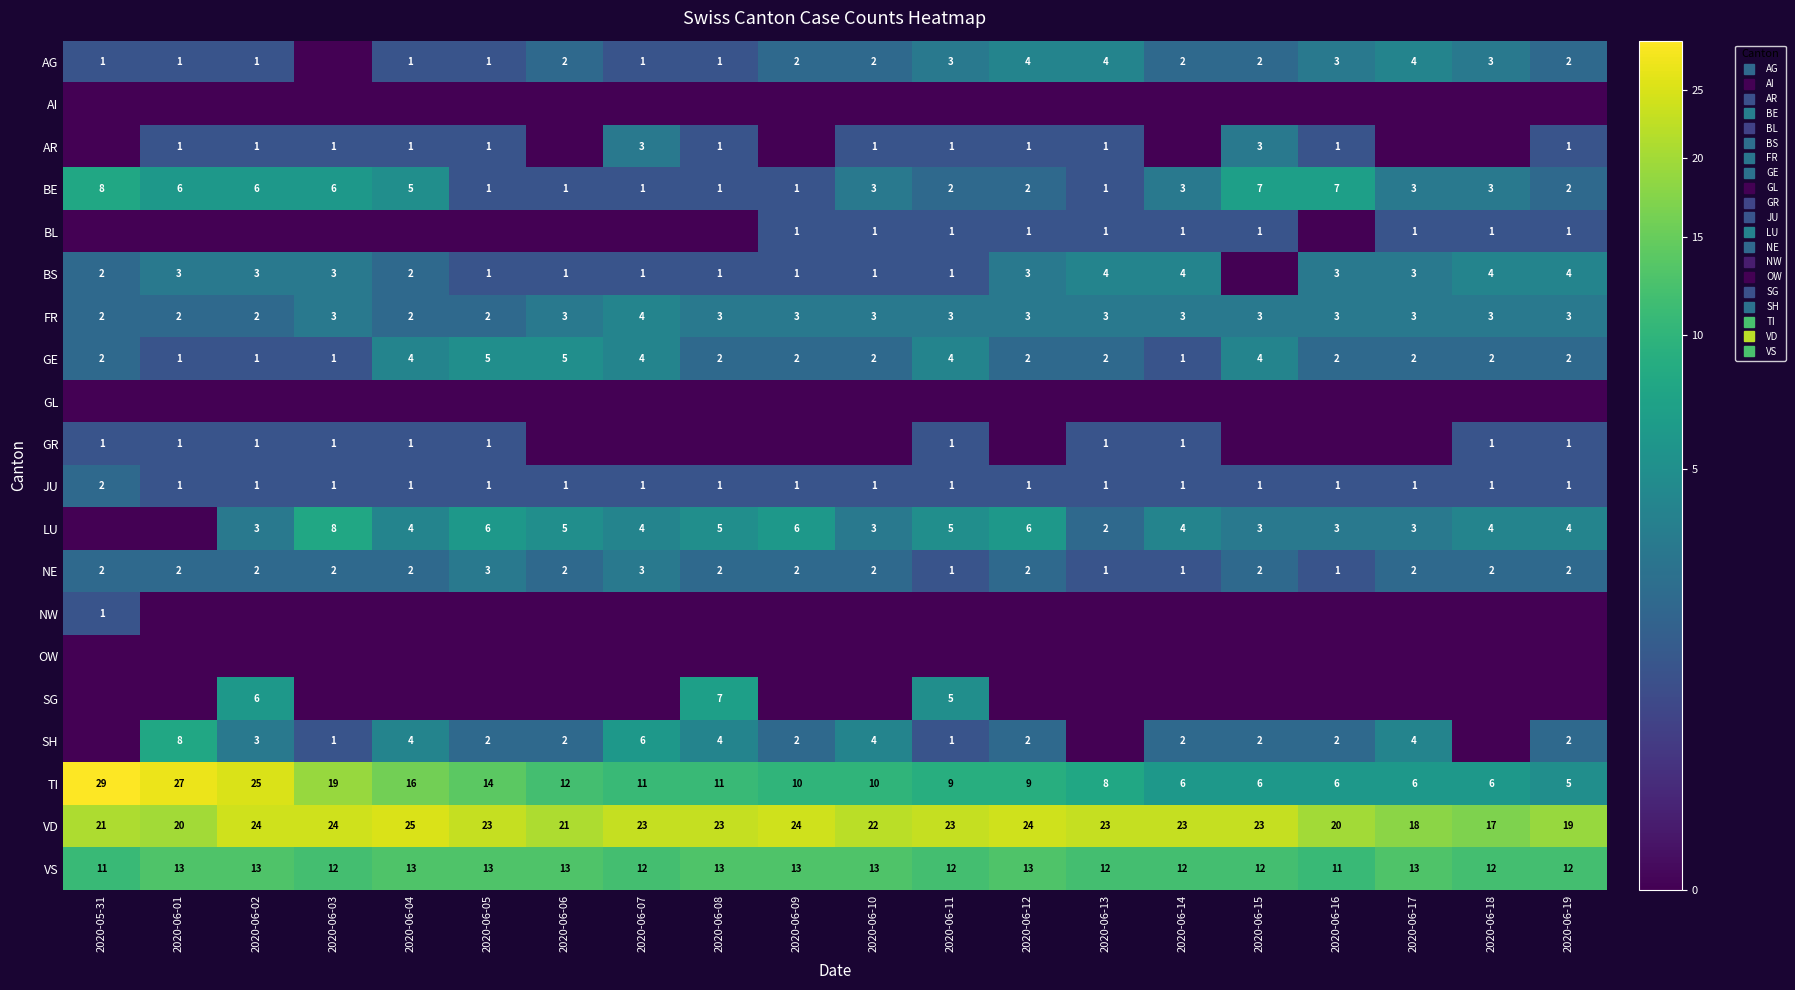

Rank the series by their maximum value, from highest to lowest.

TI, VD, VS, BE, LU, SH, SG, GE, AG, BS, FR, AR, NE, JU, BL, GR, NW, AI, GL, OW